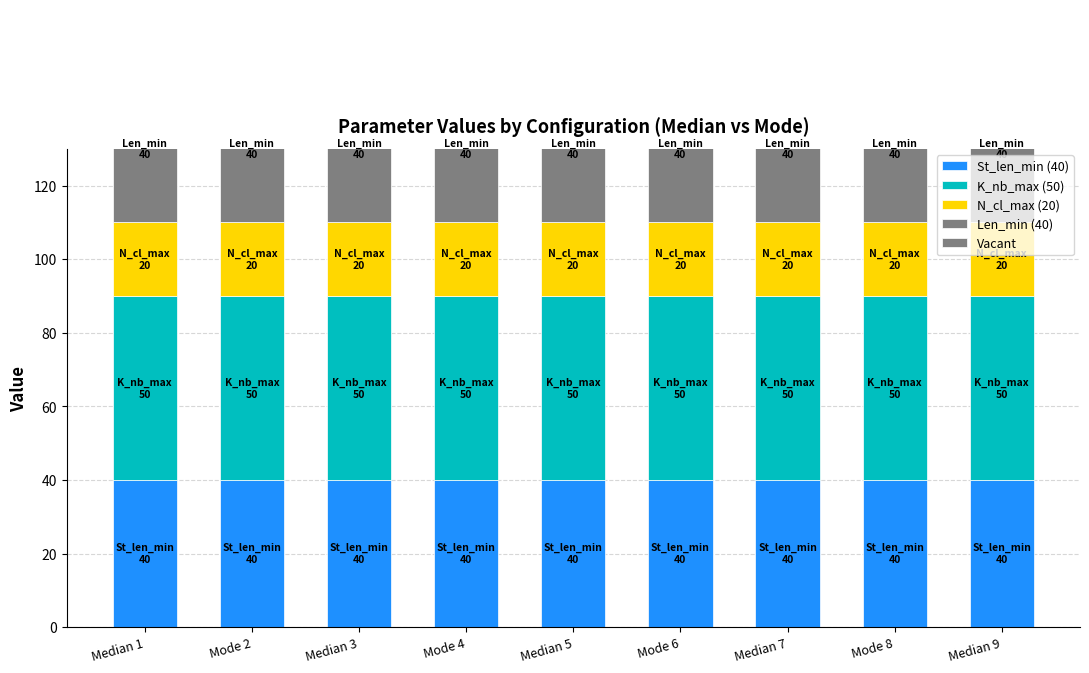

At which category is the sum across all series the highest?

Median 1